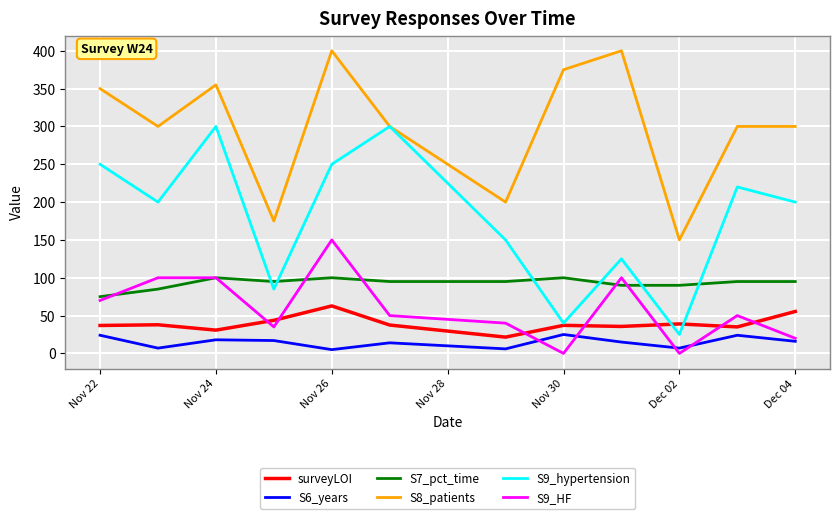

Which series has the widest spread of values?

S9_hypertension